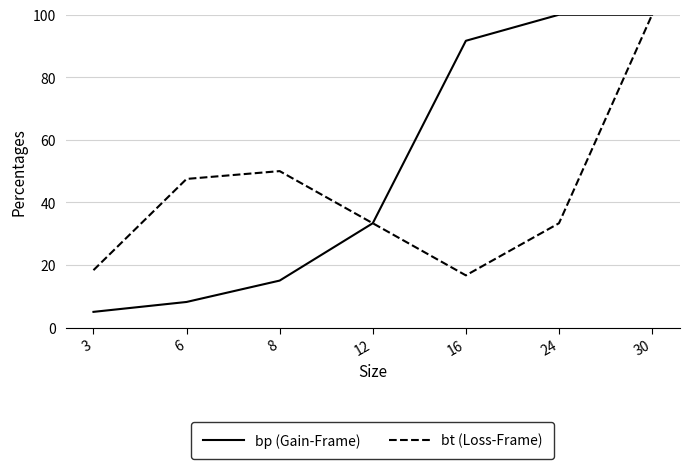

True or false: bt (Loss-Frame) has more than 2 points higher than both neighbors.

False